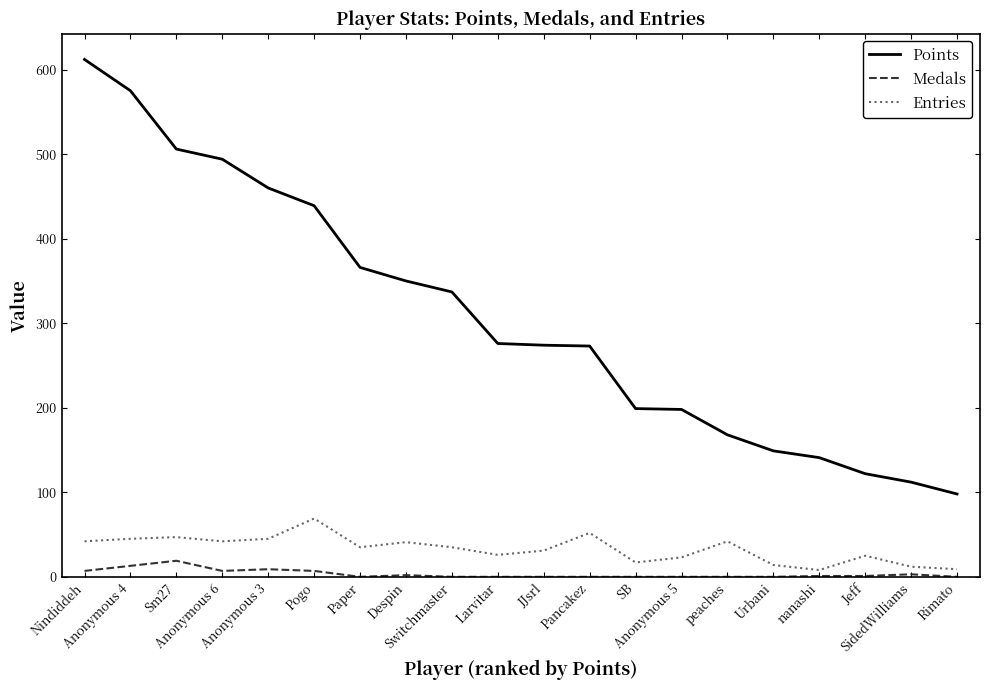

What is the minimum value for Points?

98